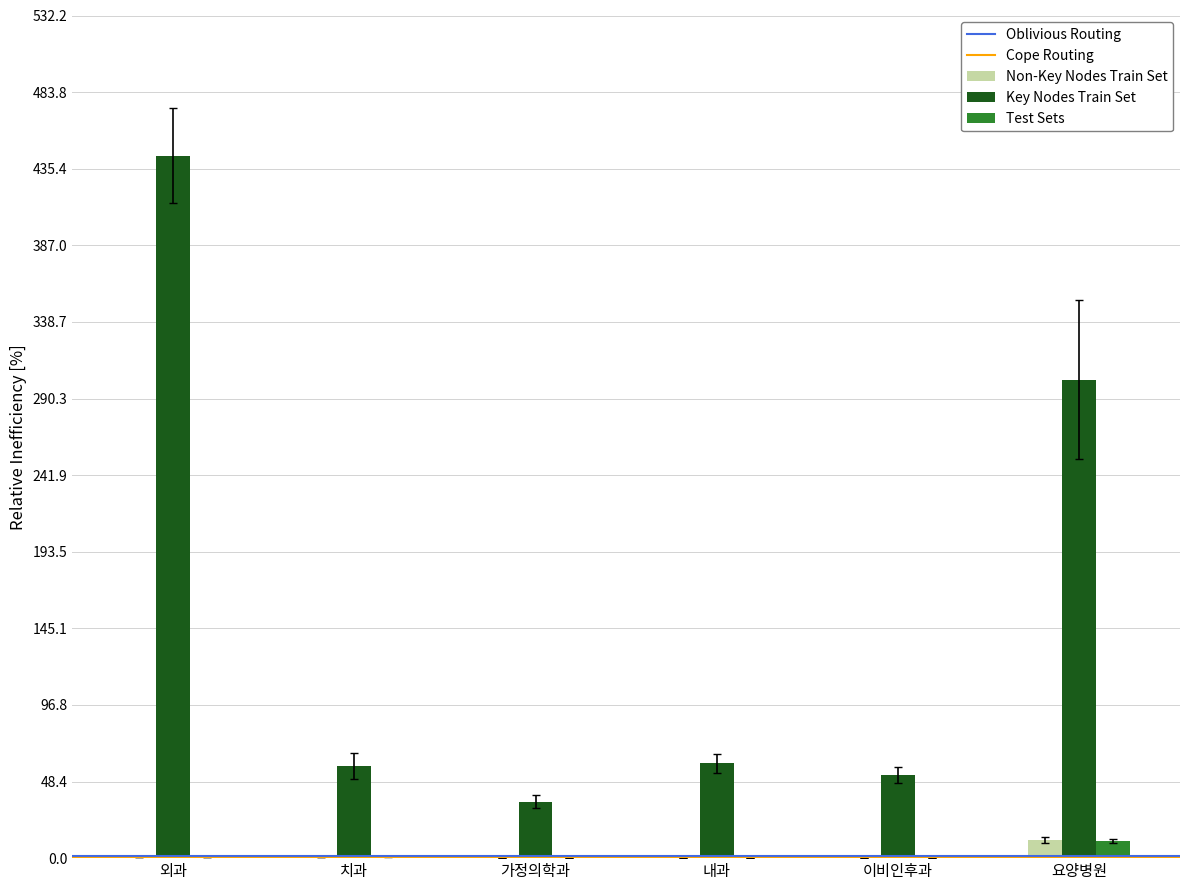

Which series changed the most between 내과 and 요양병원?

Key Nodes Train Set